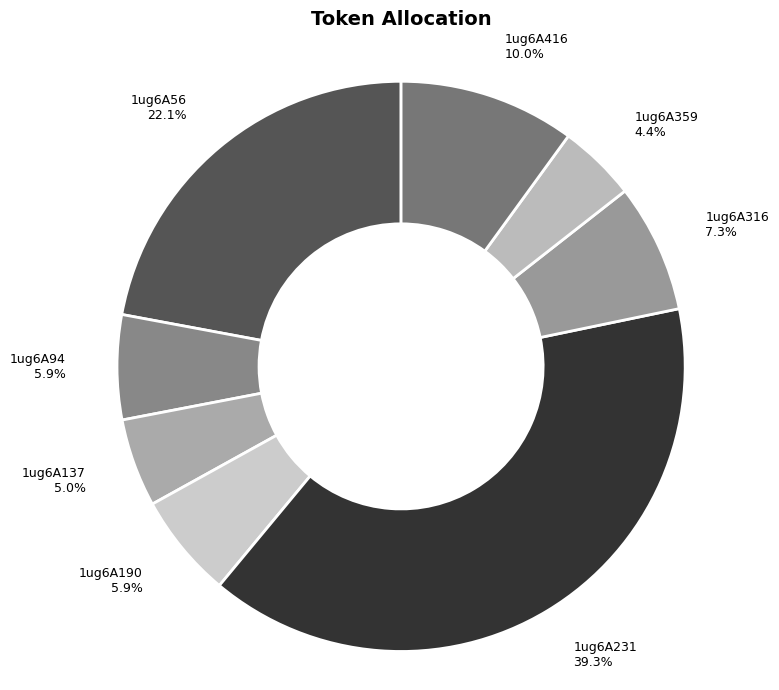

The 1ug6A190 slice represents 1% of the pie. True or false?

False